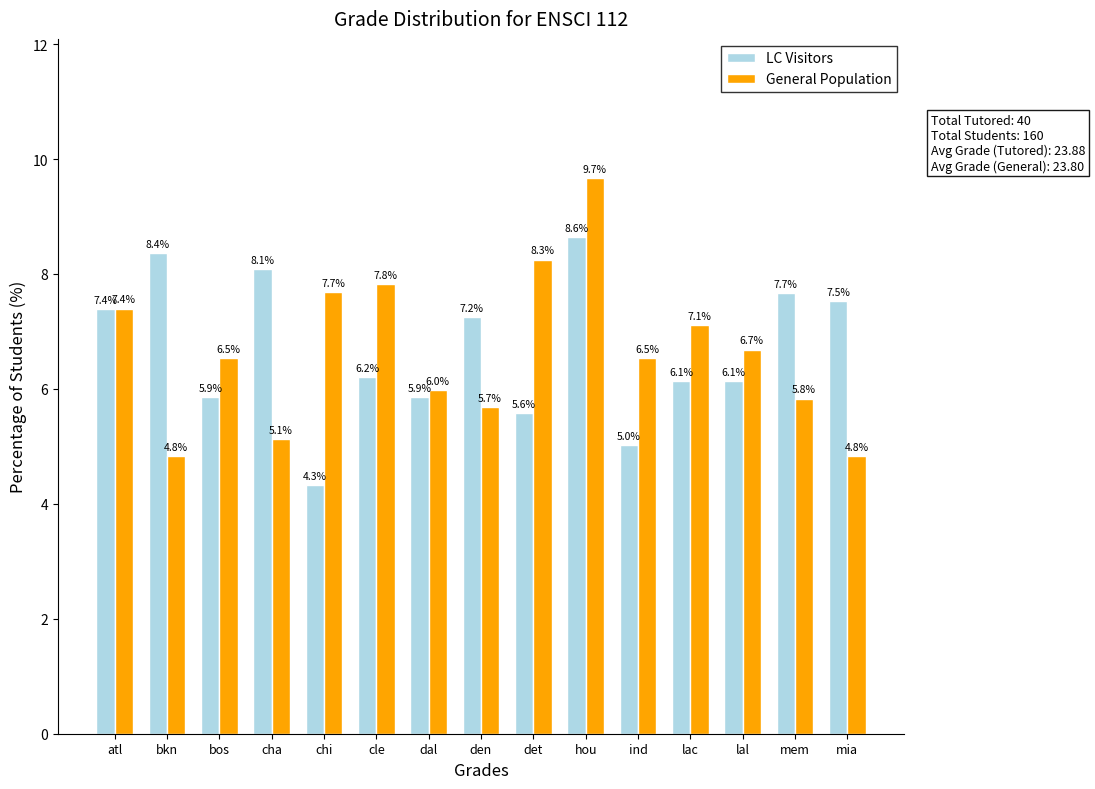

How many data points in LC Visitors are above 6?

10